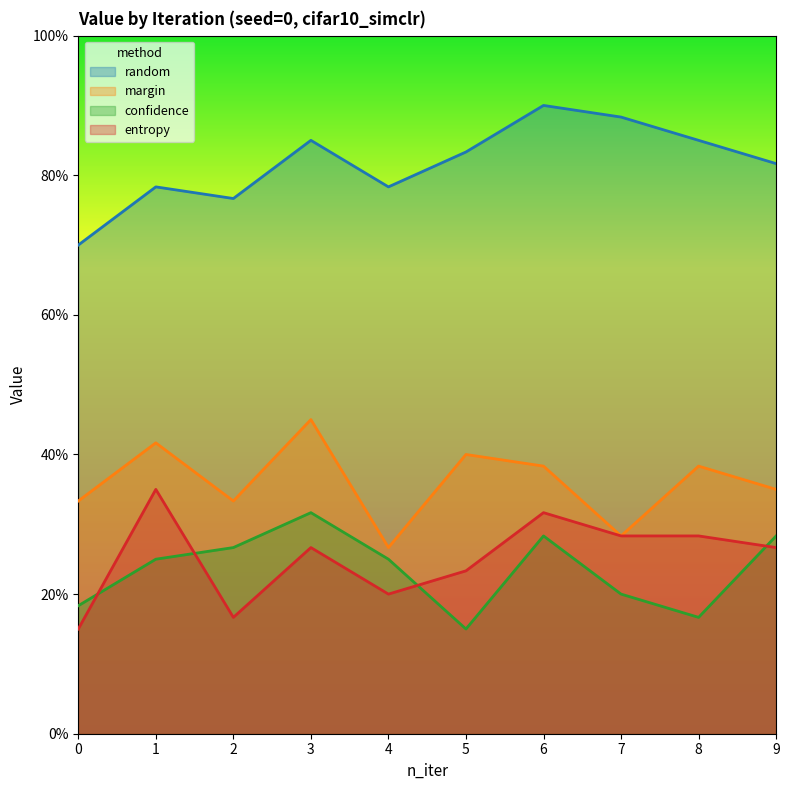

At how many categories does at least one series exceed 0?

10